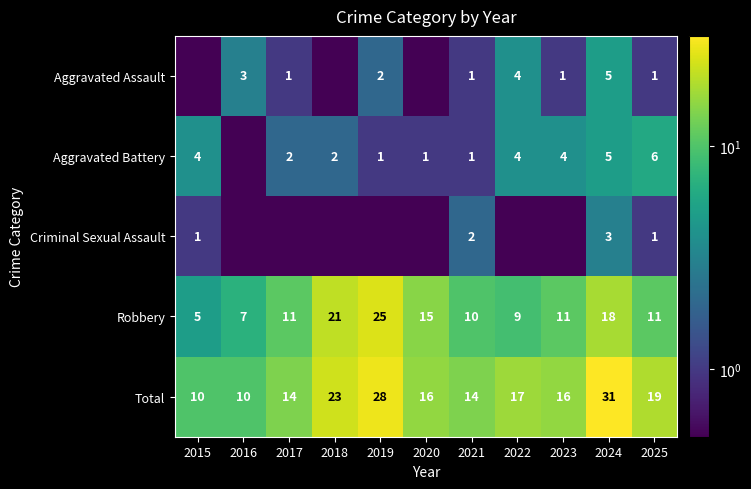

At how many categories does at least one series exceed 8?

11